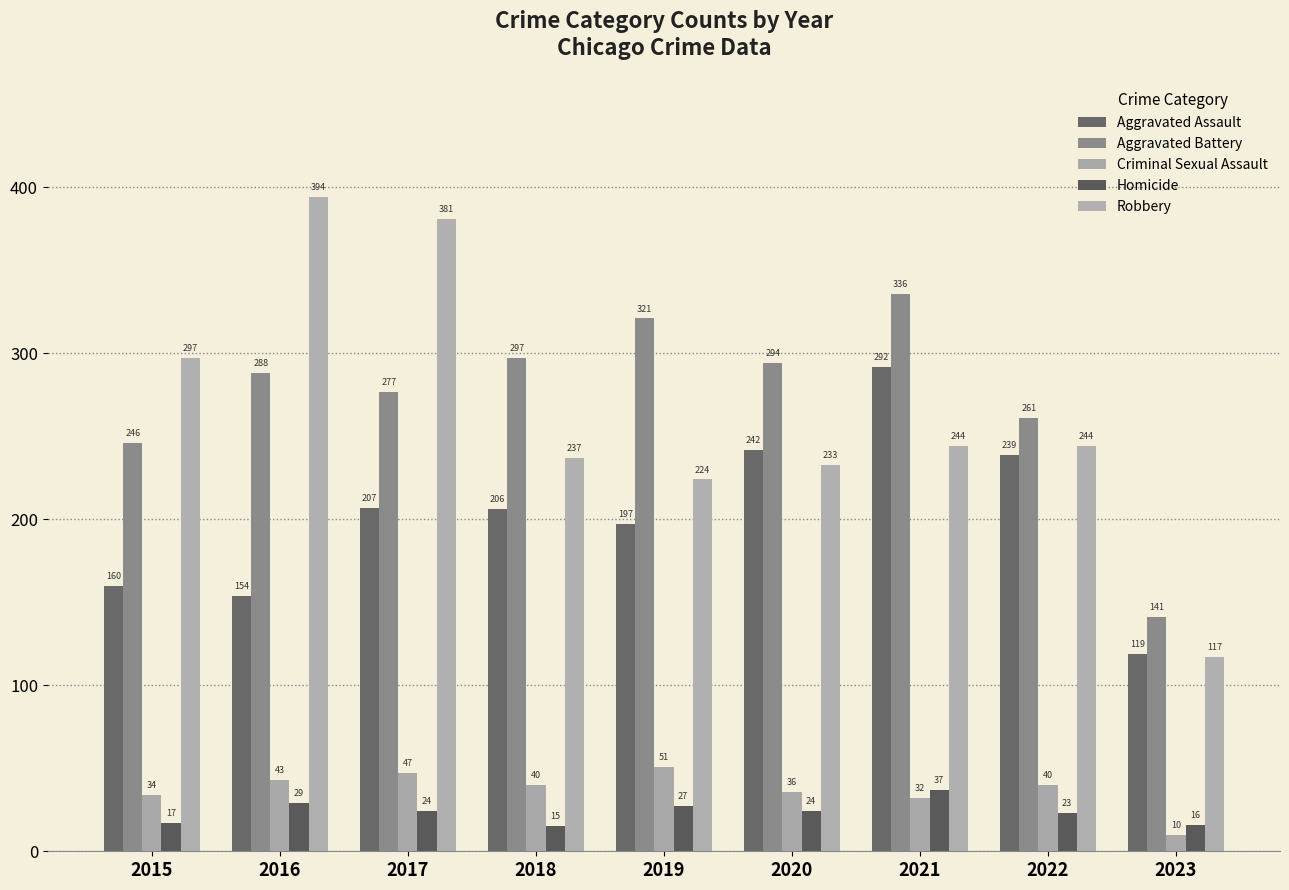

Which series changed the most between 2017 and 2018?

Robbery